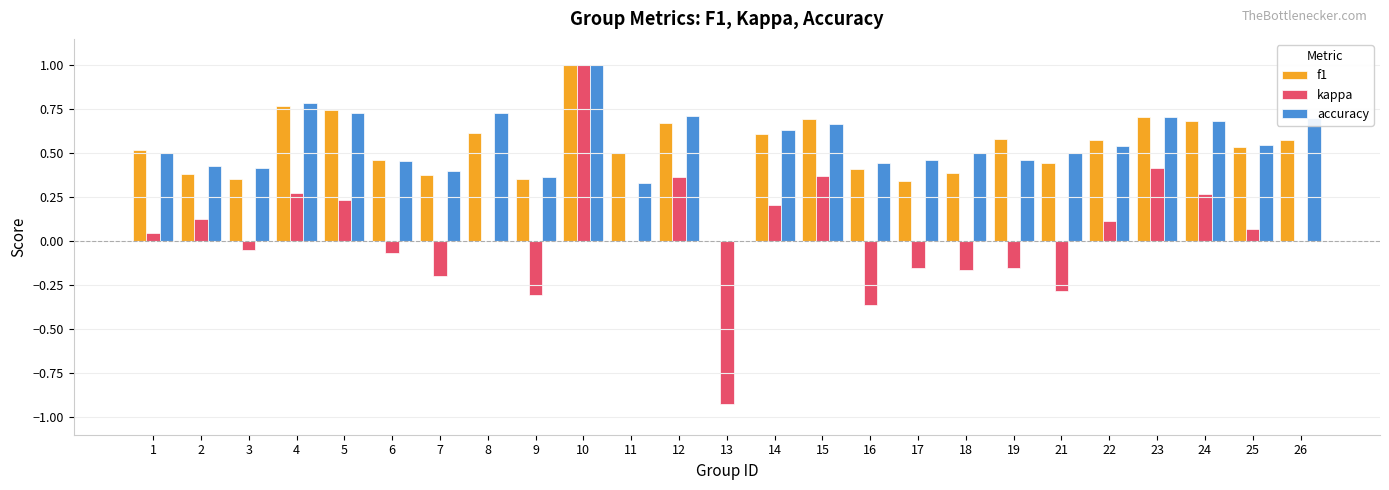

True or false: accuracy has a value of 0.5 at 1.

True